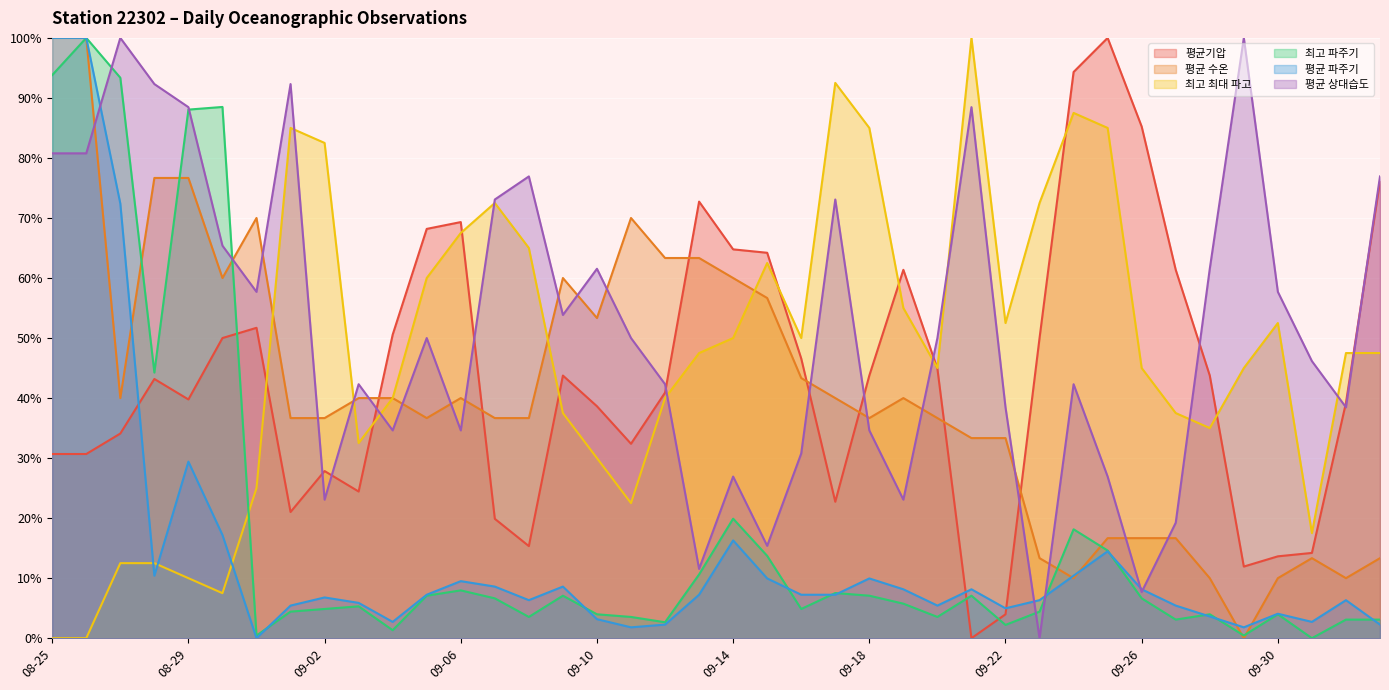

True or false: 평균 상대습도 and 최고 최대 파고 intersect in this chart.

True